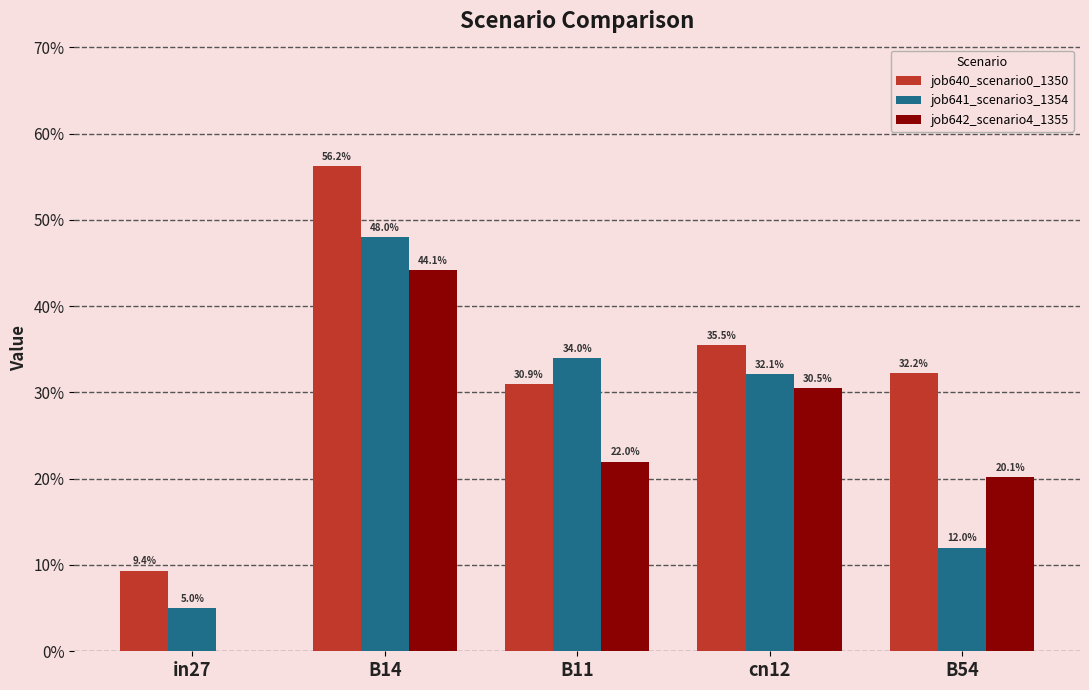

List the labels in order of job641_scenario3_1354 value, smallest first.

in27, B54, cn12, B11, B14